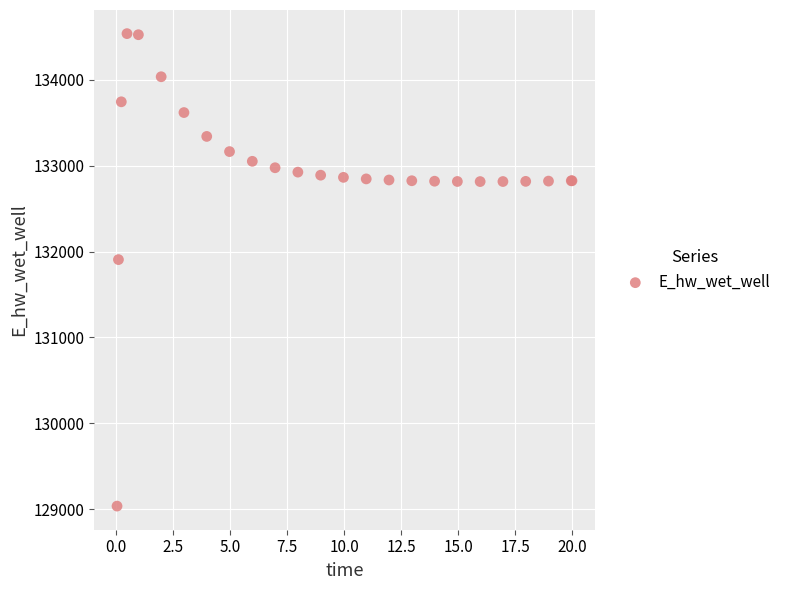

What Y value in the scatter plot is closest to 131786?

131906.4